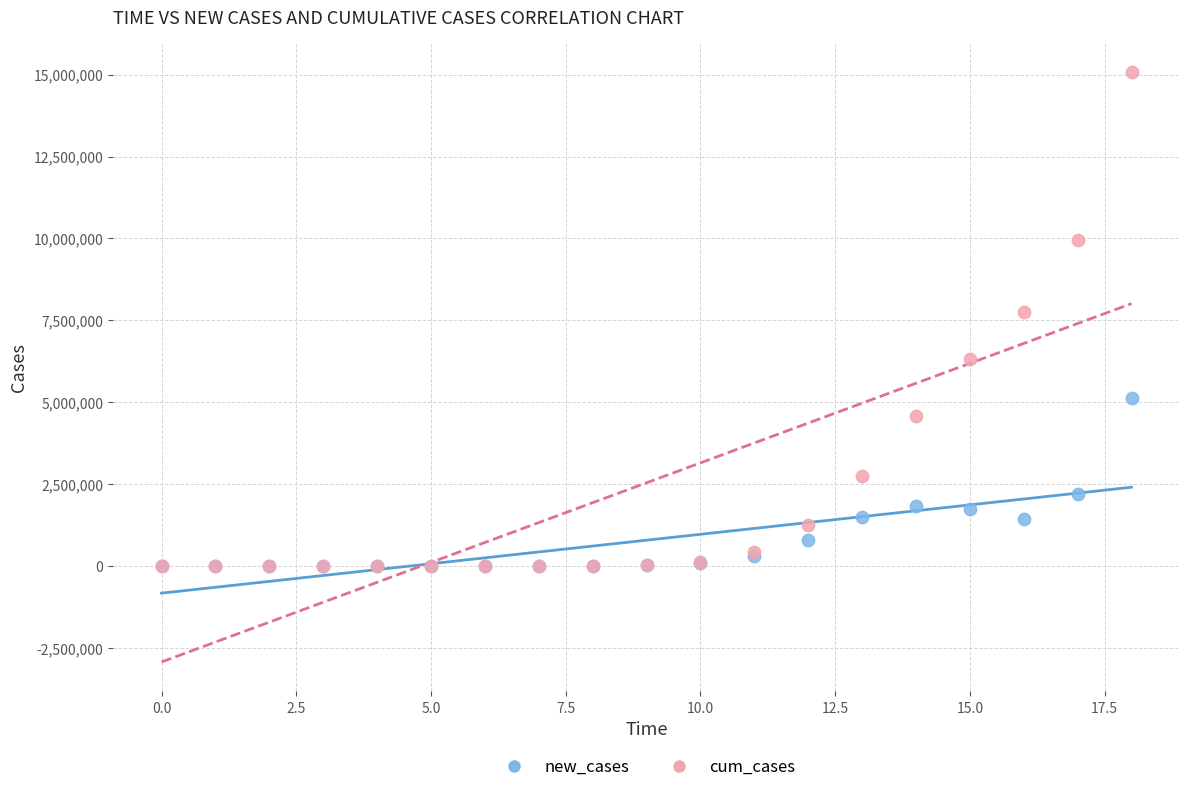

In the cum_cases series, what Y value is closest to 7534420?

7755542.5